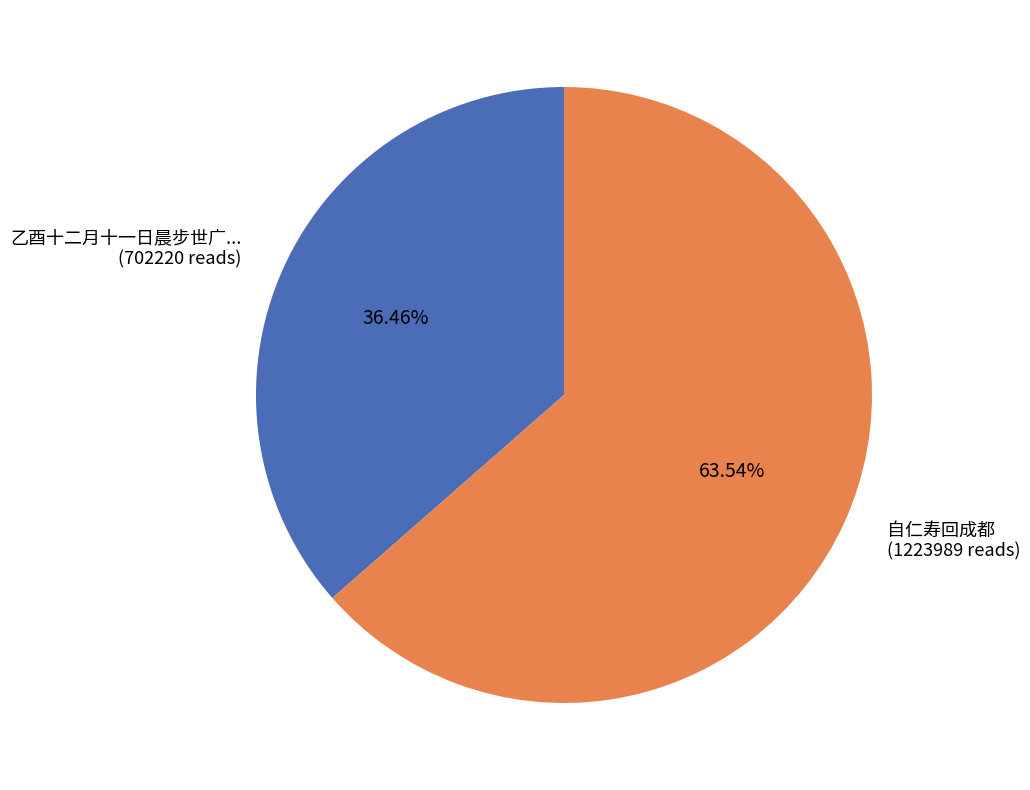

How many slices are in this pie chart?

2